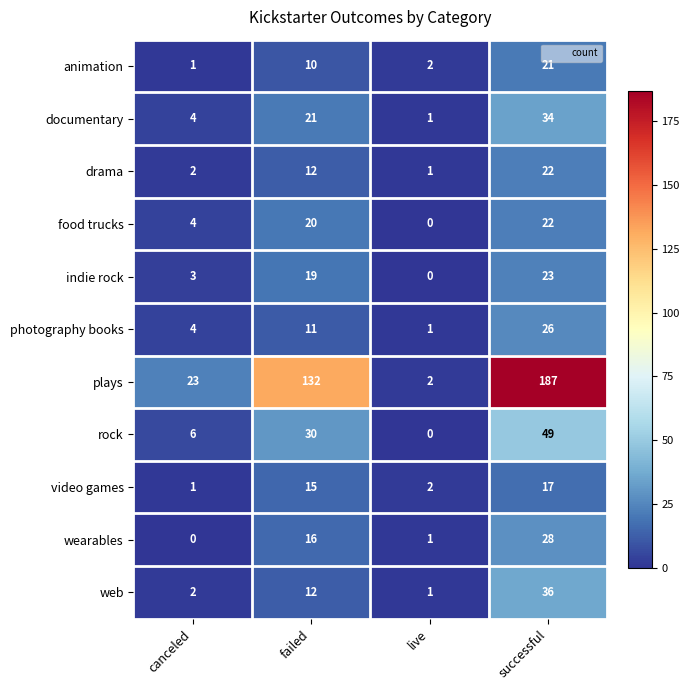

True or false: rock has a value of -26 at live.

False